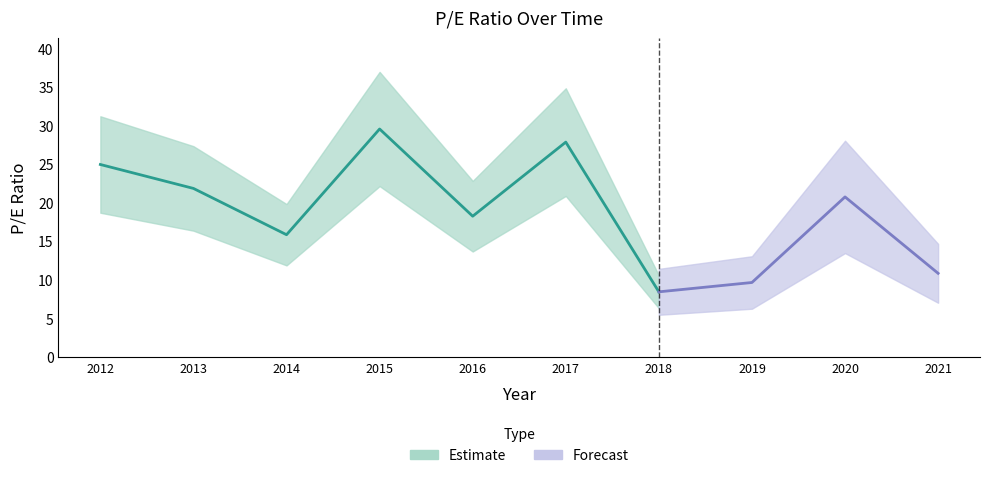

Which label corresponds to the largest value in the chart?

2015